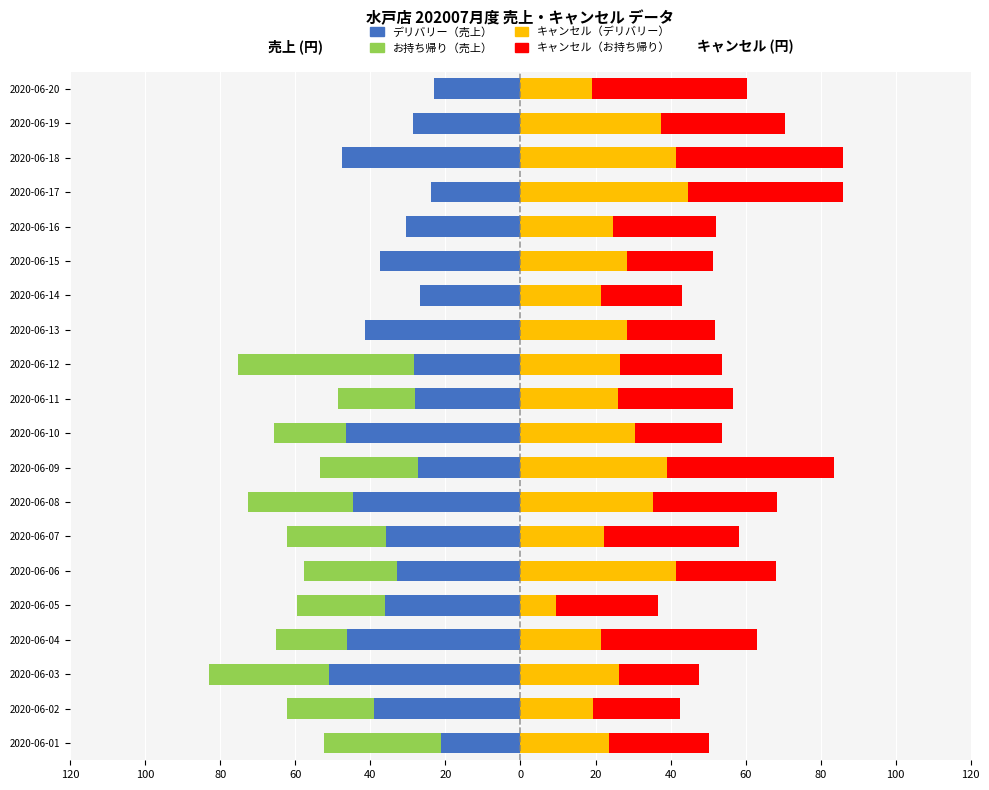

What is the difference between the maximum and minimum values in the キャンセル（デリバリー） series?

35.2